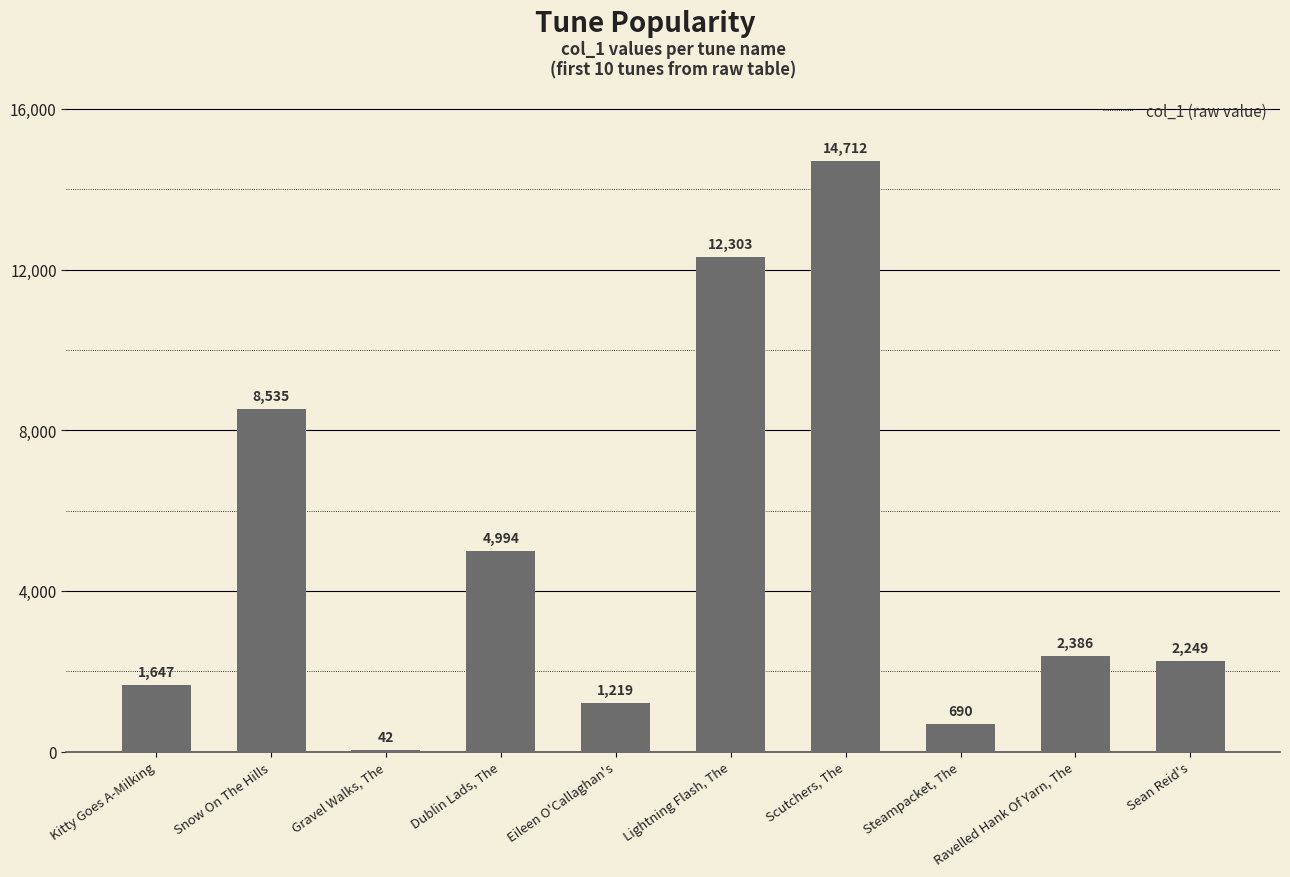

Which category has the highest value across all series?

Scutchers, The